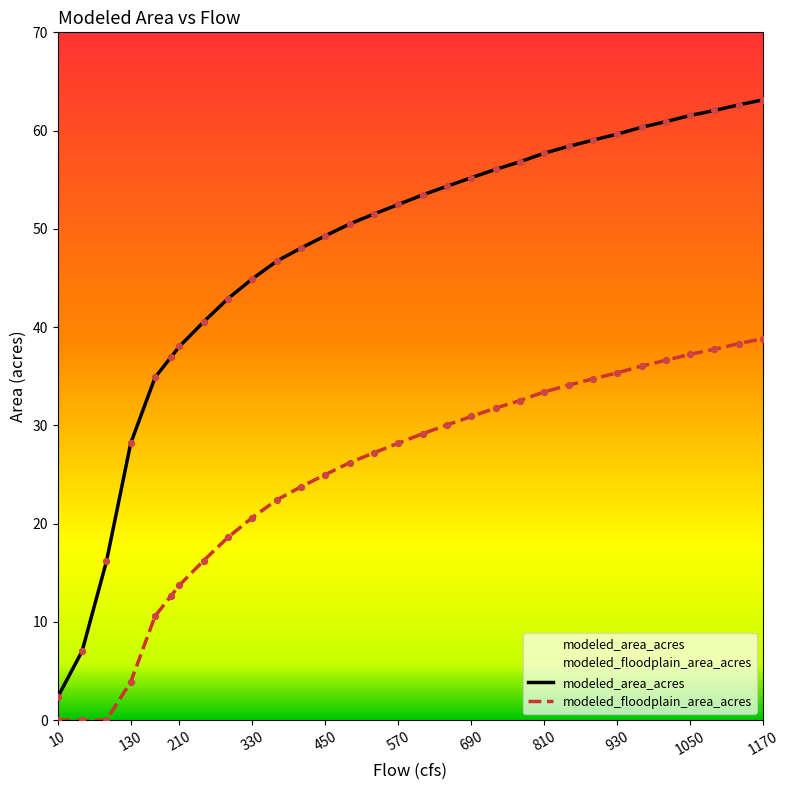

What are all the series names shown in the legend?

modeled_area_acres, modeled_floodplain_area_acres